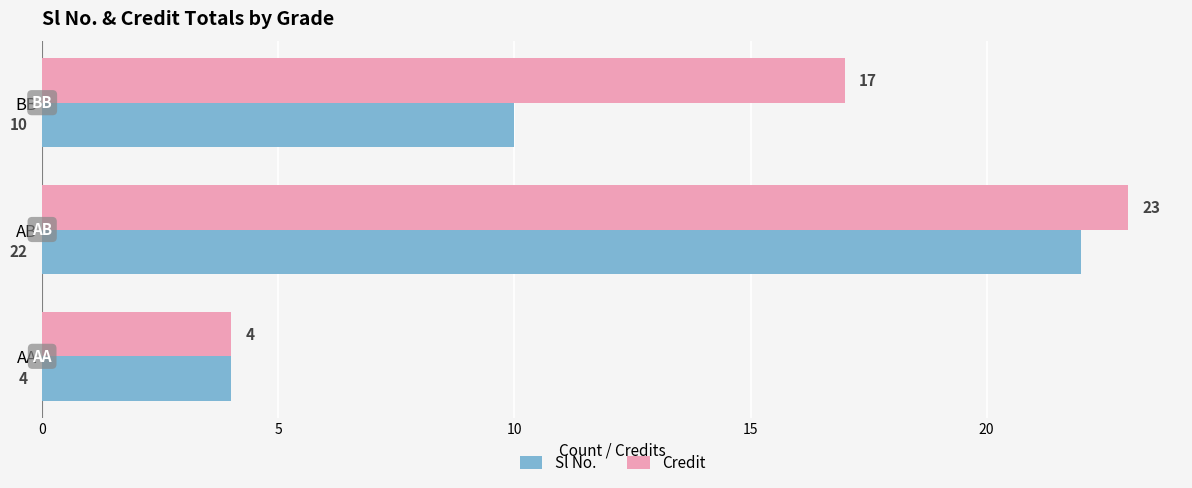

At which category is the sum across all series the highest?

AB